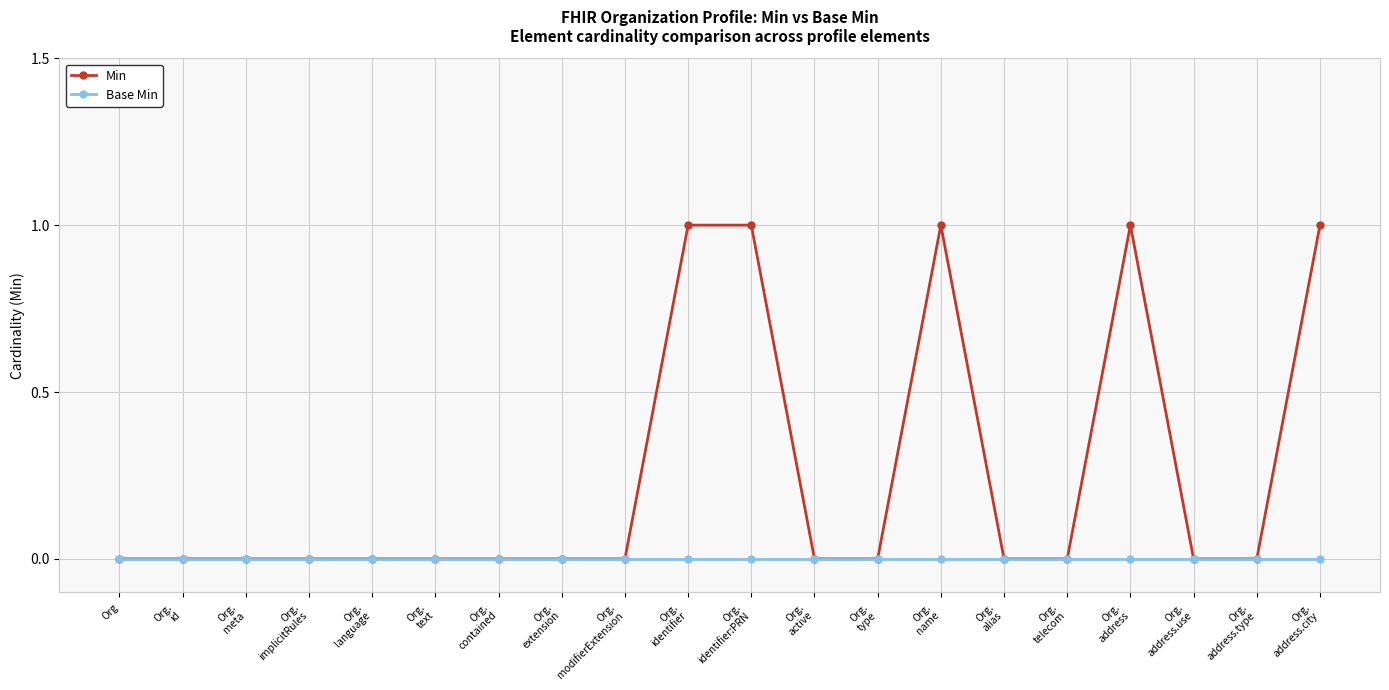

Which series has the widest spread of values?

Min